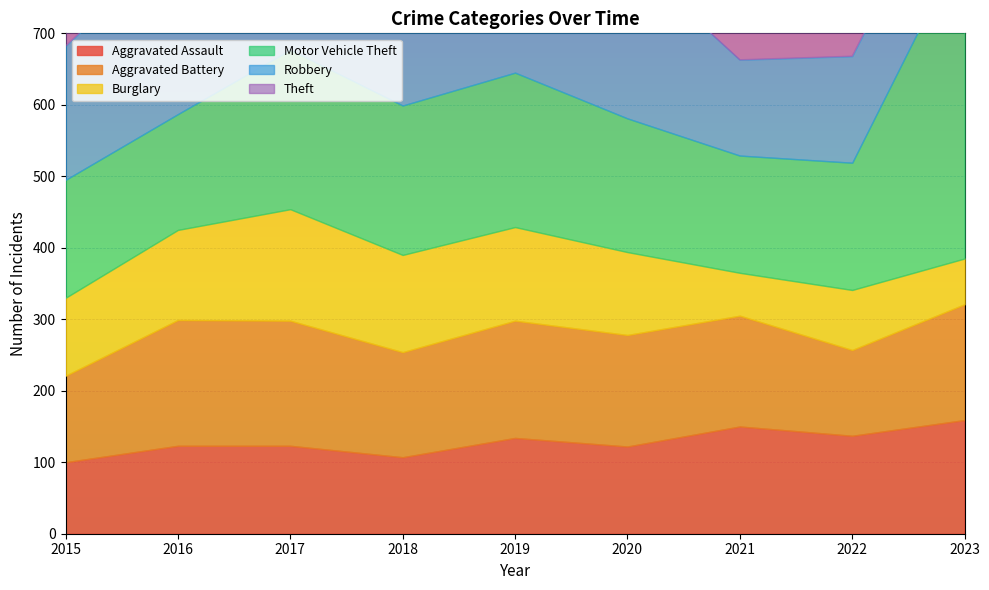

What is the greatest value displayed?

610